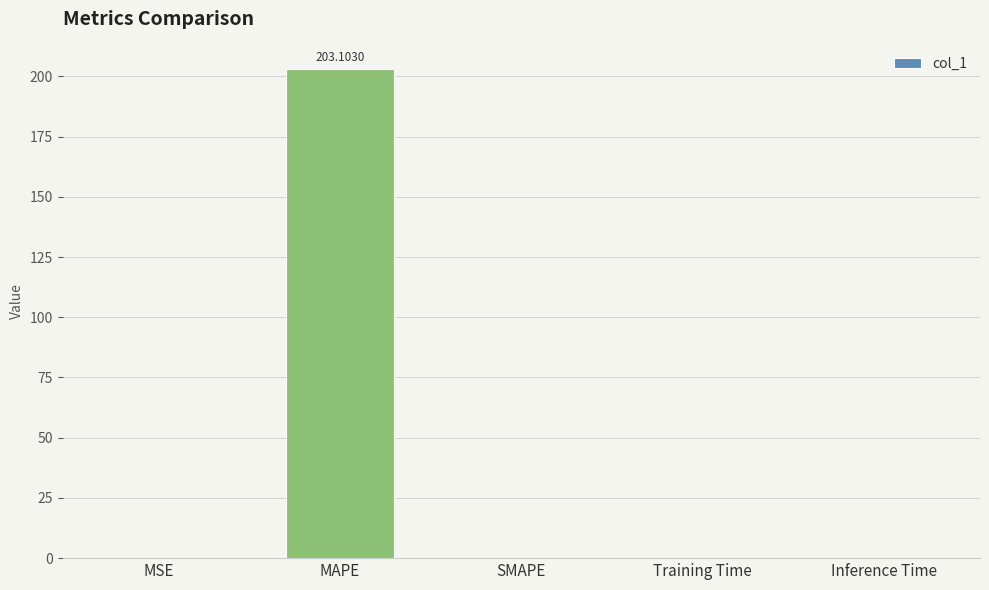

What is the sum of all values?

203.2